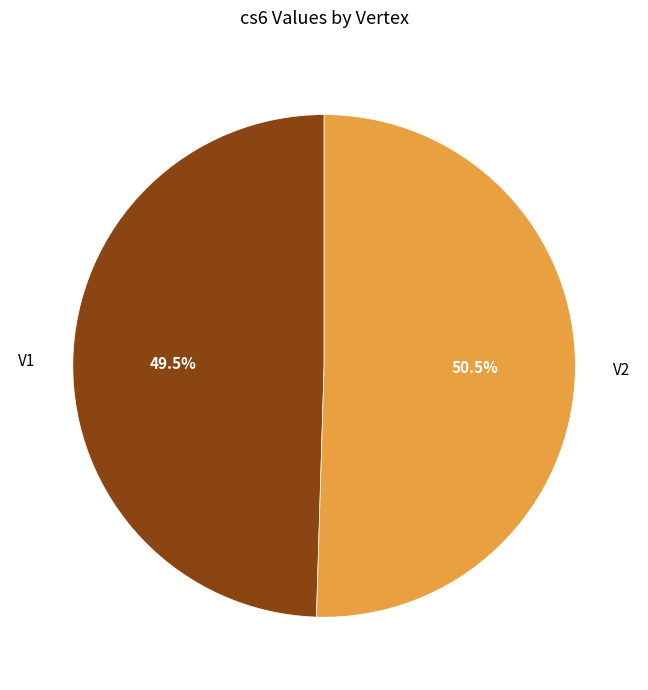

How many slices are in this pie chart?

2